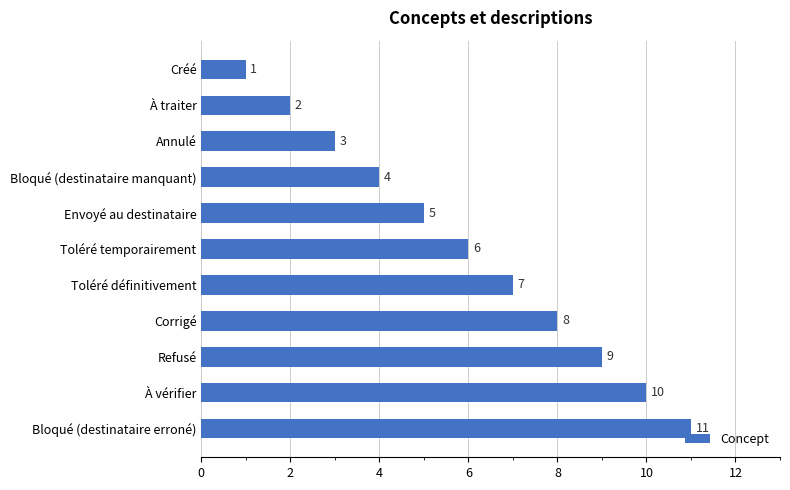

Which has a higher value, Créé or Annulé?

Annulé